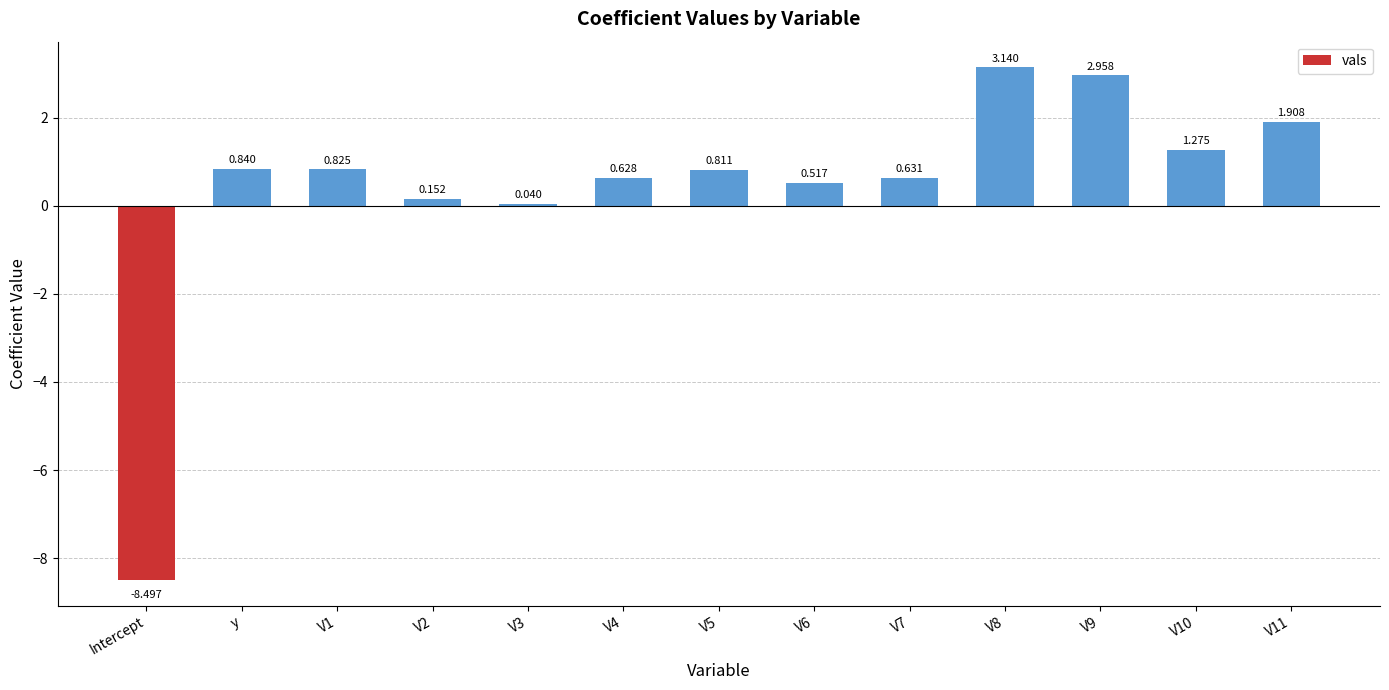

Rank the categories by value from highest to lowest.

V8, V9, V11, V10, y, V1, V5, V7, V4, V6, V2, V3, Intercept